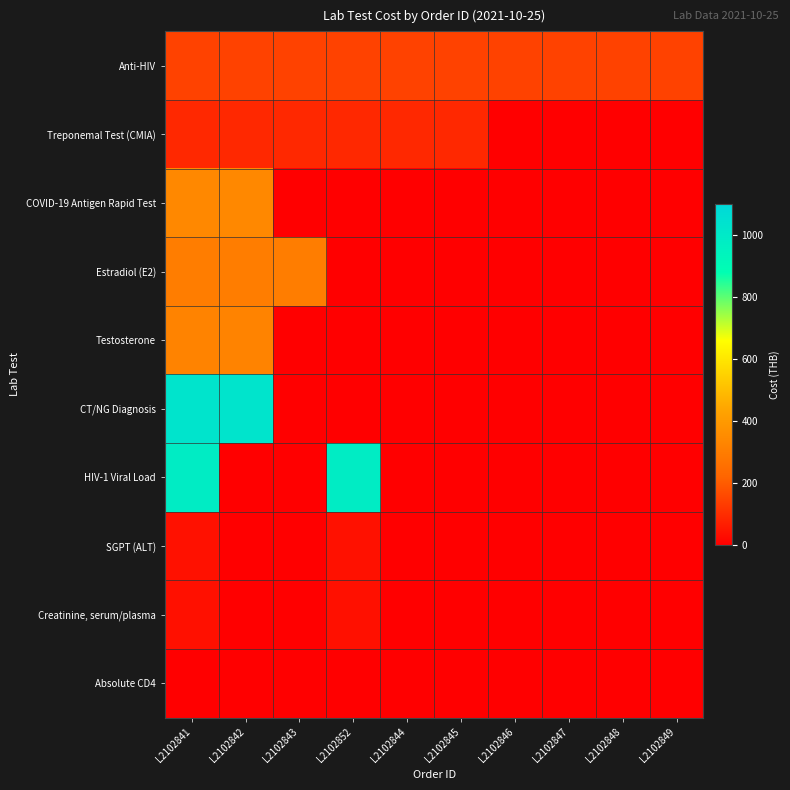

Which series has the largest total across all categories?

CT/NG Diagnosis